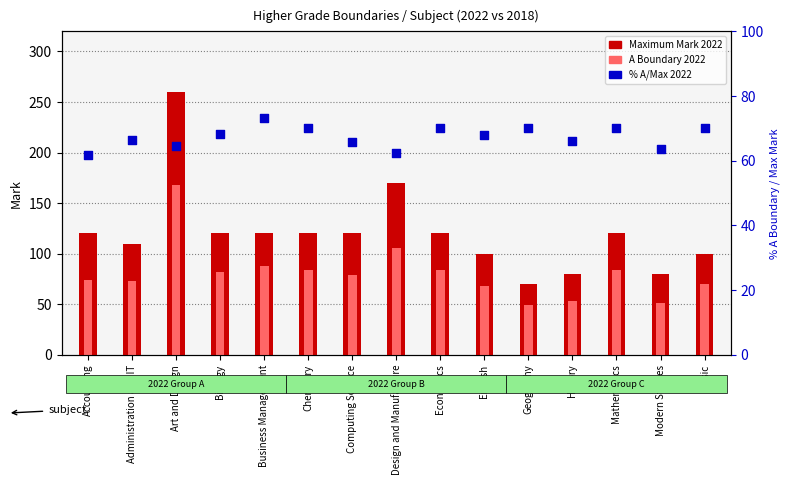

Is the value of Maximum Mark 2022 at Mathematics greater than the value of A Boundary 2022 at Music?

Yes